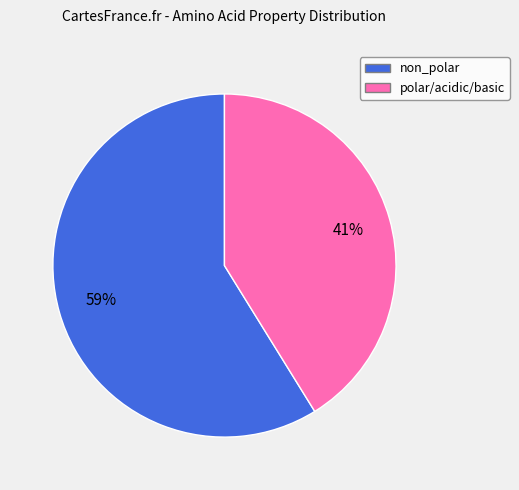

How many segments does this pie chart have?

2